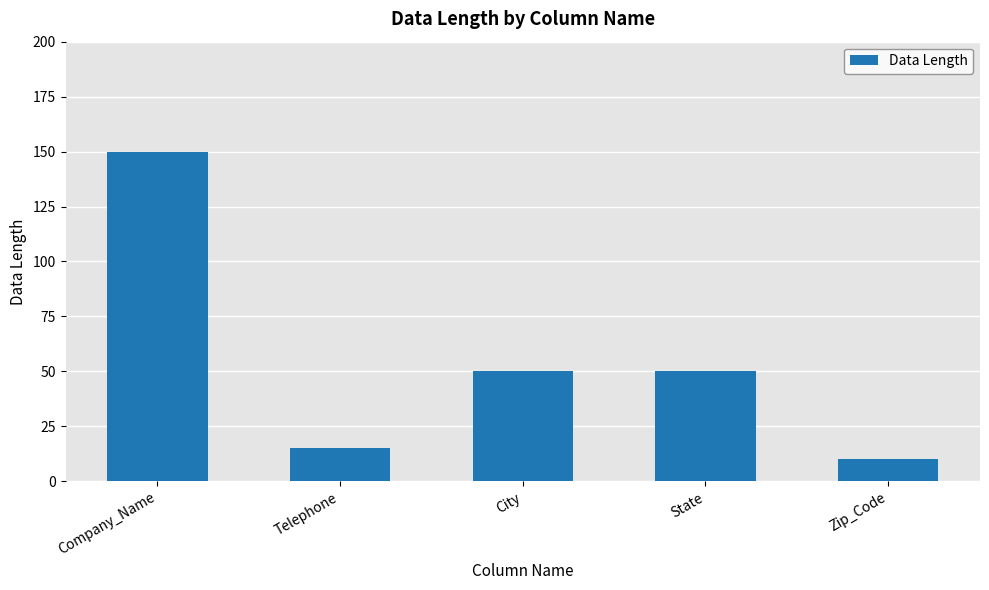

What is the minimum value shown in the chart?

10